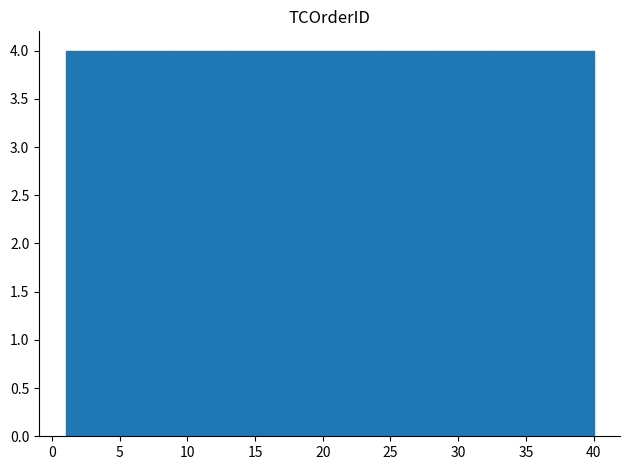

Reading left to right, transcribe this chart: for each bar, give the range it covers on the x-axis and its height. Neither the bar edges nor the heights are printed on the chart, so give them approximately, as read against the axes.

1.0 to 4.9: 4
4.9 to 8.8: 4
8.8 to 12.7: 4
12.7 to 16.6: 4
16.6 to 20.5: 4
20.5 to 24.4: 4
24.4 to 28.3: 4
28.3 to 32.2: 4
32.2 to 36.1: 4
36.1 to 40.0: 4